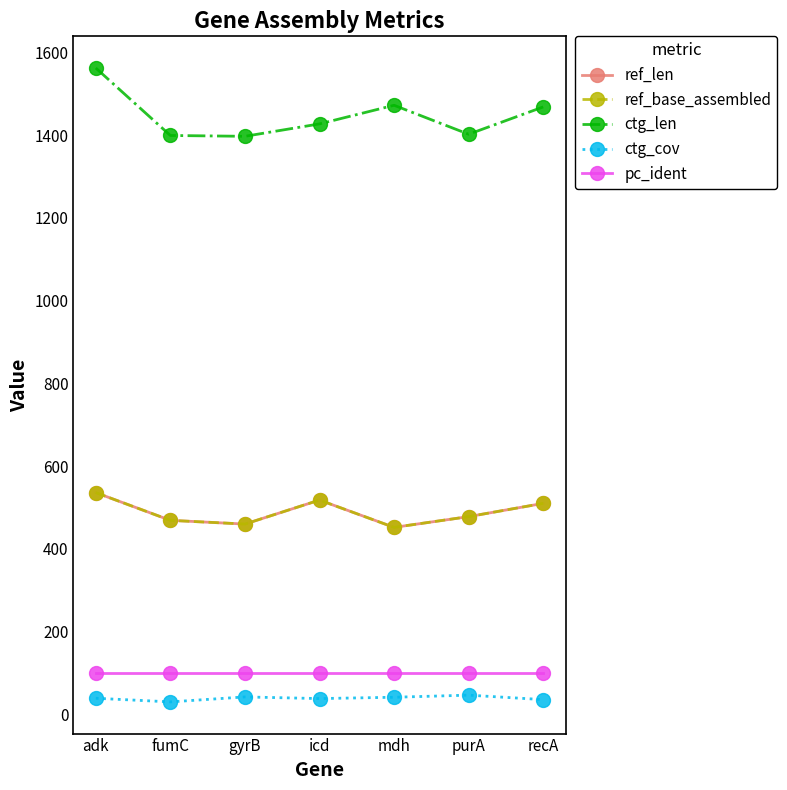

The ctg_len series shows 1397.0 at gyrB. True or false?

True